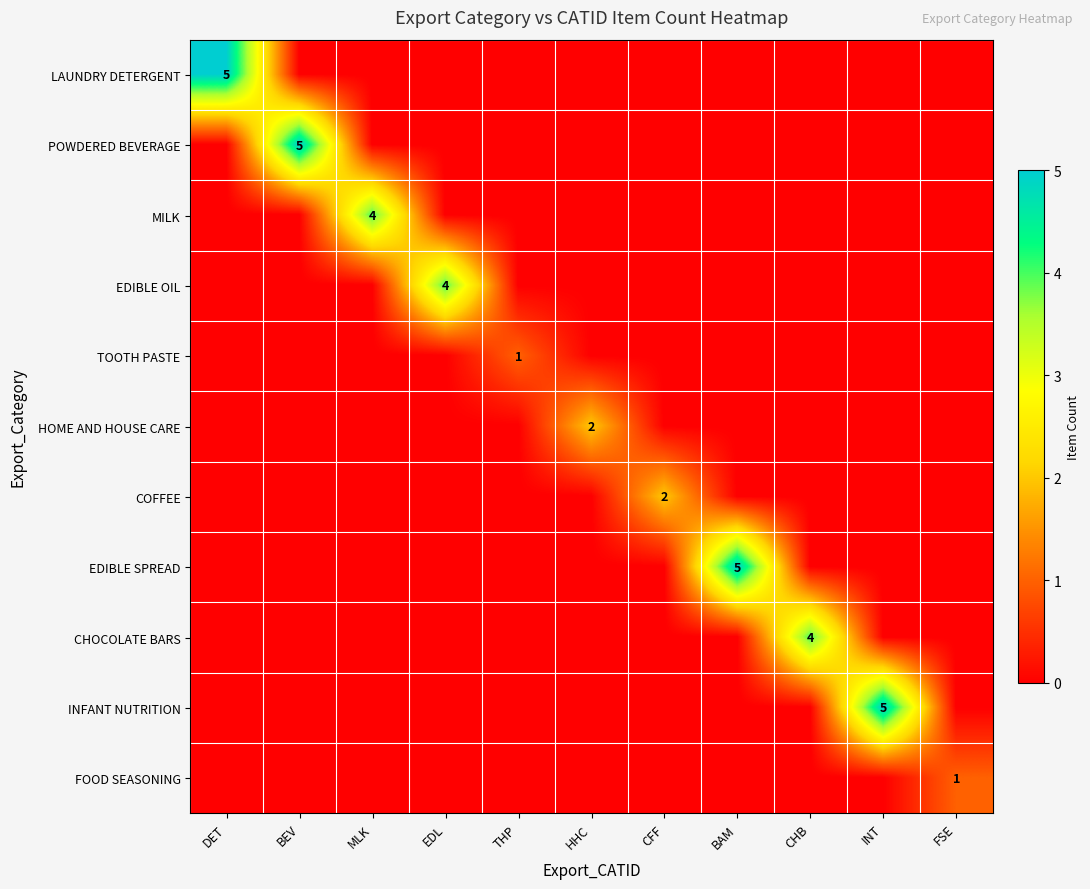

Is it true that MILK equals 1 at MLK?

False